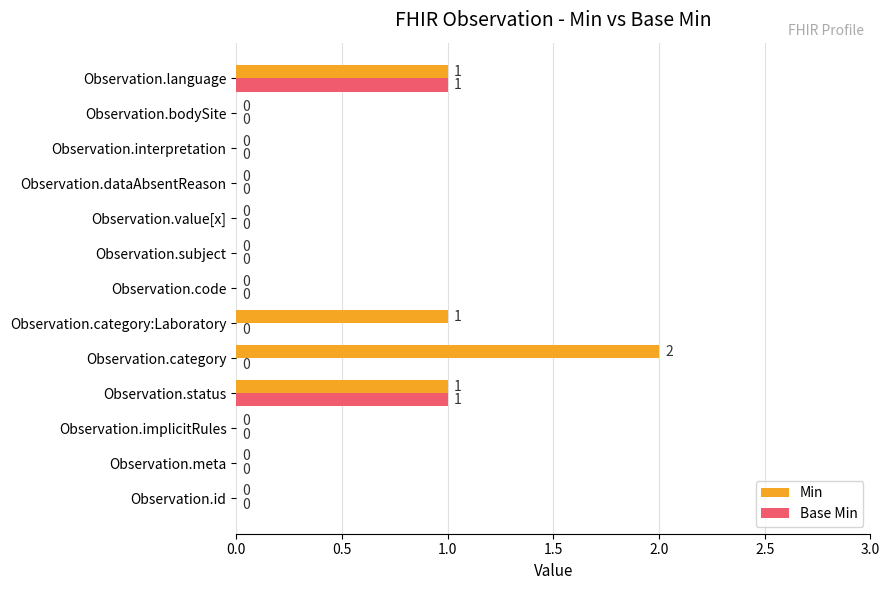

Is the value of Min at Observation.category greater than the value of Base Min at Observation.dataAbsentReason?

Yes